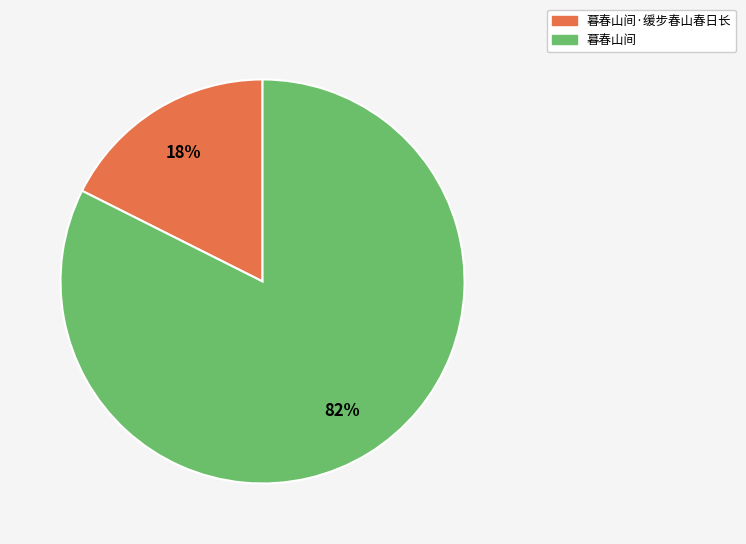

How many segments does this pie chart have?

2